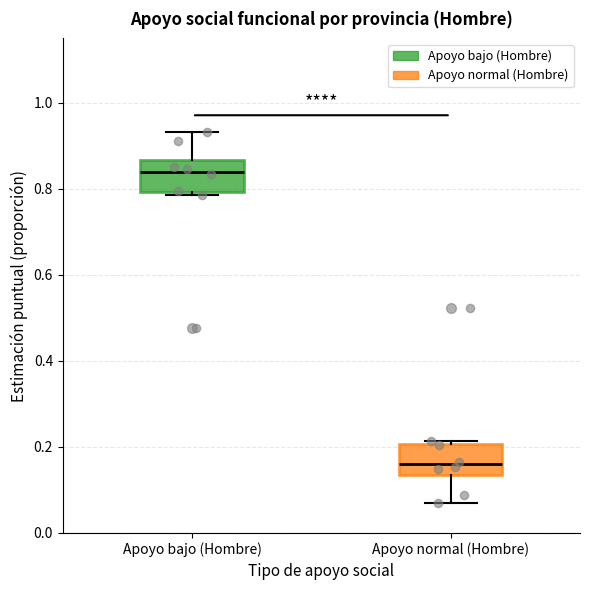

Reading left to right, read every box against the y-axis: the position of its median line, the range the box covers, and the ends of its whiskers. The values are not printed on the chart, so give them approximately, as read against the axis.

Apoyo bajo (Hombre): median 0.84, box 0.80 to 0.86, whiskers 0.78 to 0.94
Apoyo normal (Hombre): median 0.16, box 0.14 to 0.20, whiskers 0.06 to 0.22